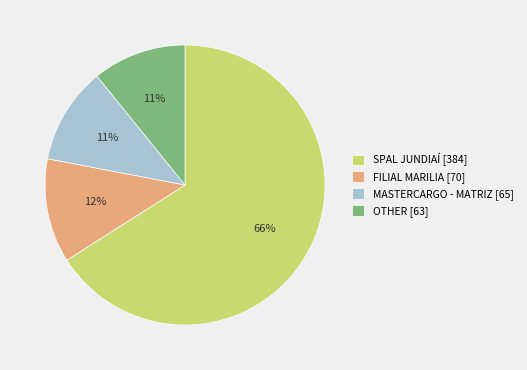

To the nearest percent, what percentage of the pie is OTHER?

11%